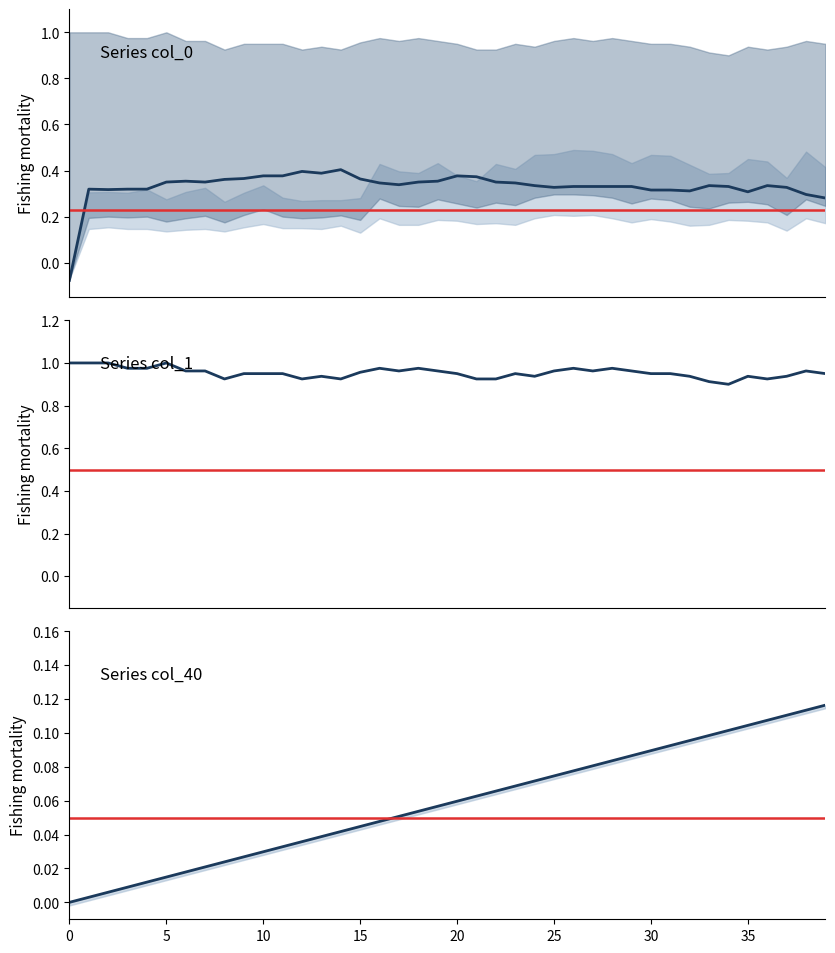

At which category does col_0 reach its first local peak?

5